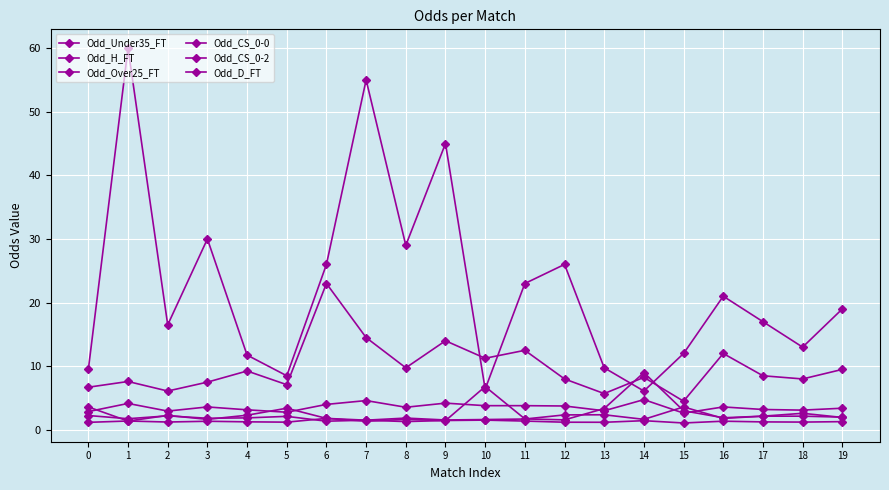

How many categories are shown in the chart?

20